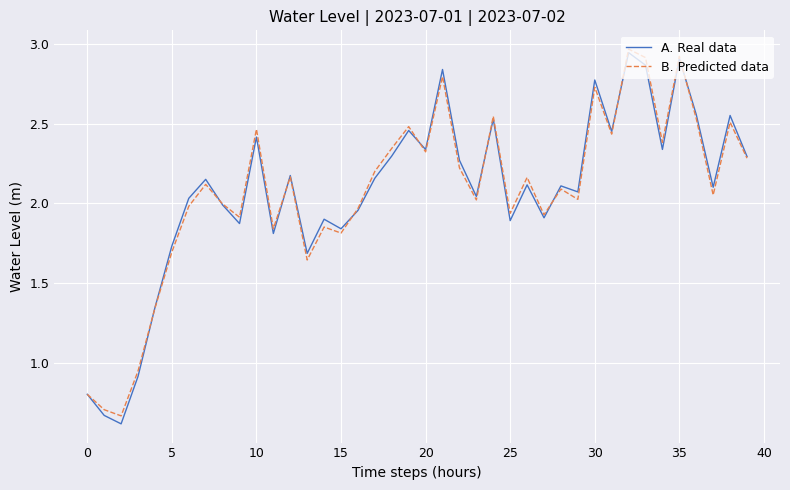

True or false: A. Real data and B. Predicted data cross at least once.

True